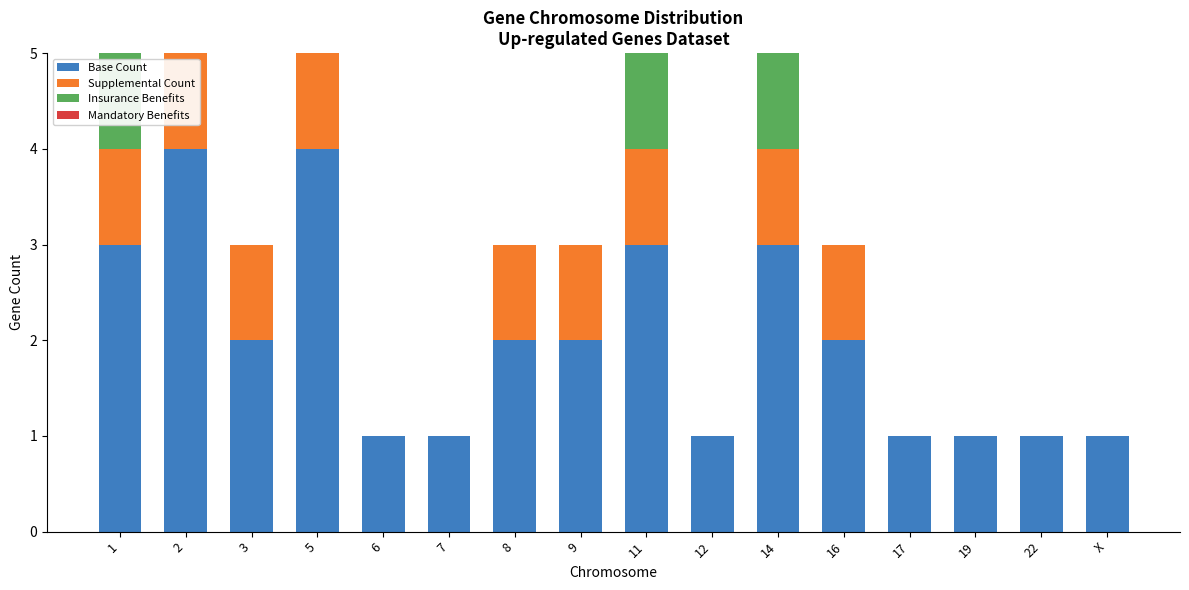

How many values in the Supplemental Count series are below 1?

7